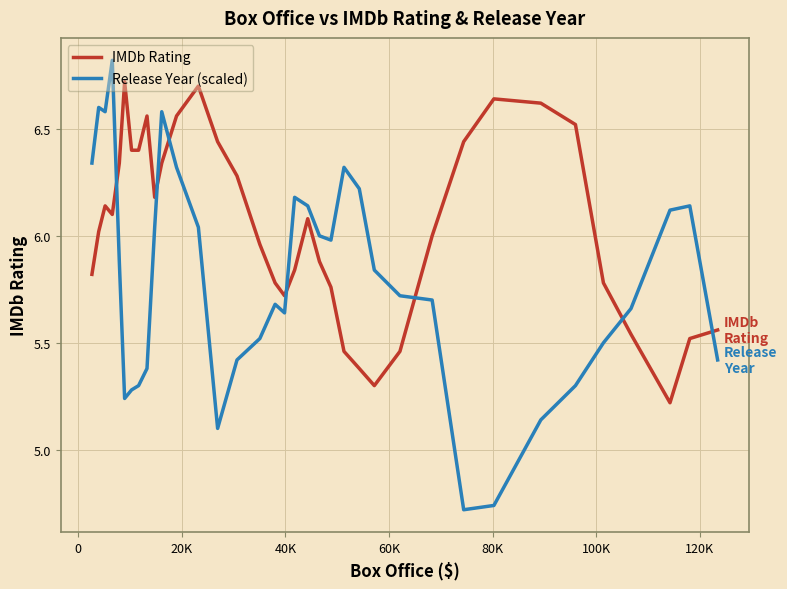

Rank the series by their average value, from lowest to highest.

Release Year (scaled), IMDb Rating